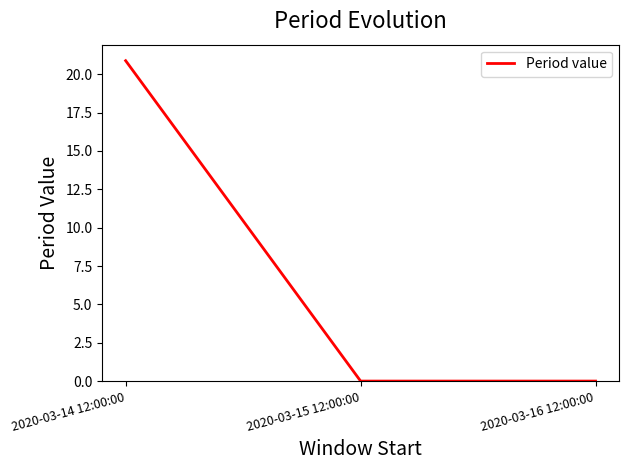

What is the approximate value at 2020-03-14 12:00:00?

20.9